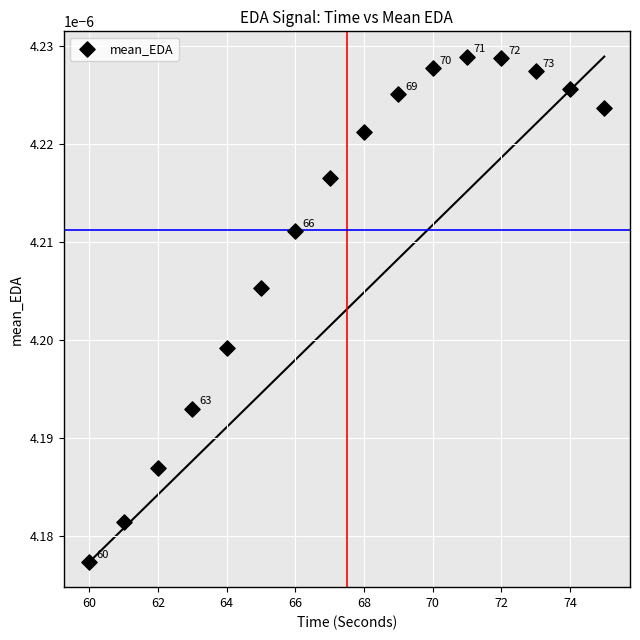

What is the range of X values (max minus min)?

15.0